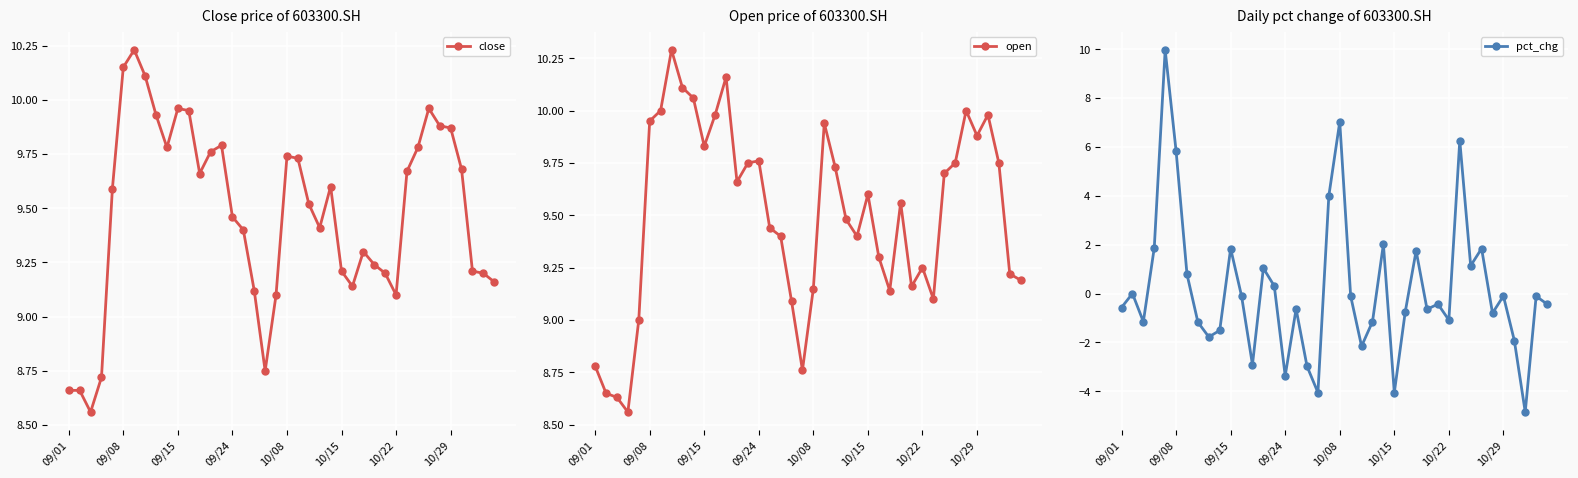

True or false: pct_chg has more than 2 points higher than both neighbors.

True